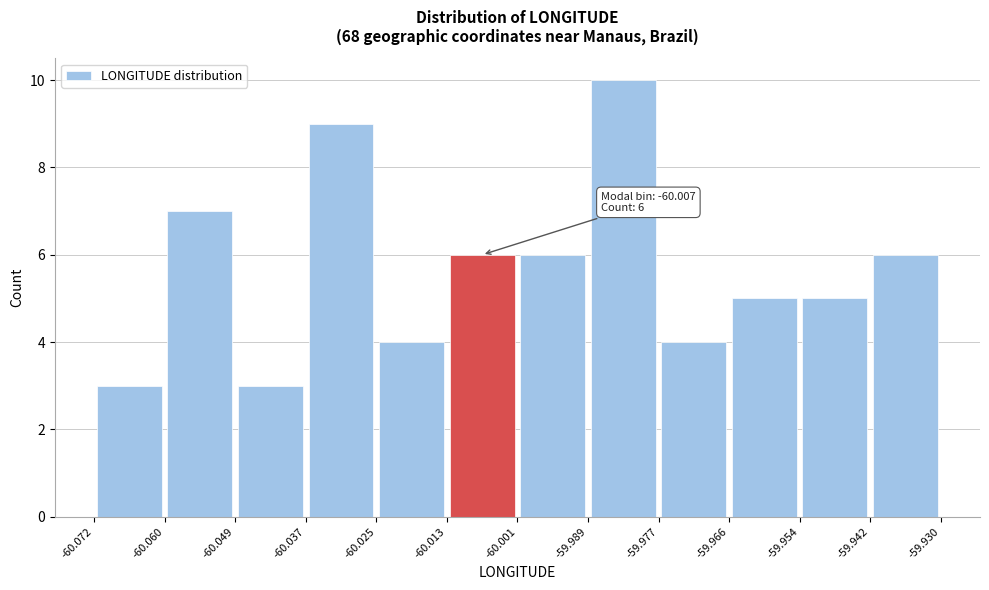

Which range on the x-axis has the tallest bar?

-59.989 to -59.977